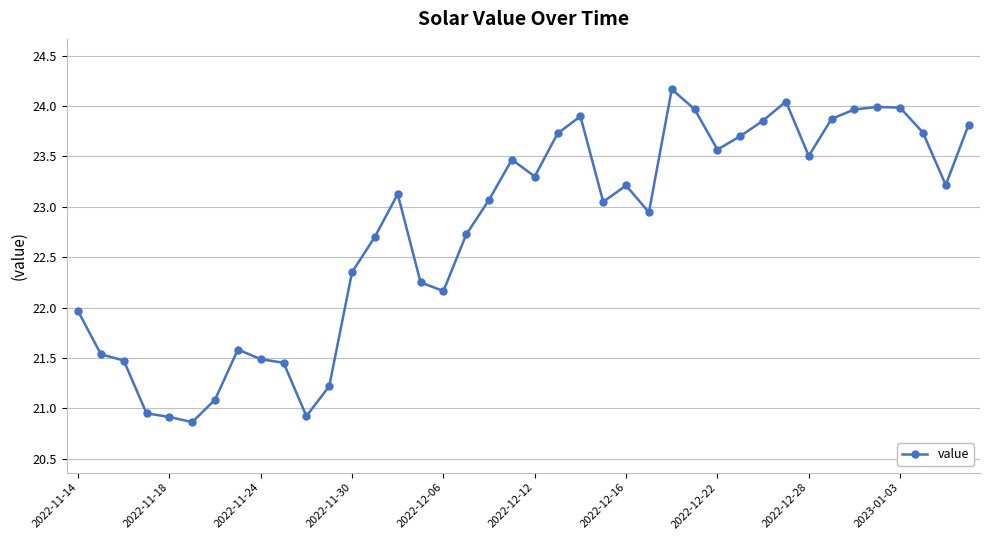

What is the sum of all values?

910.8